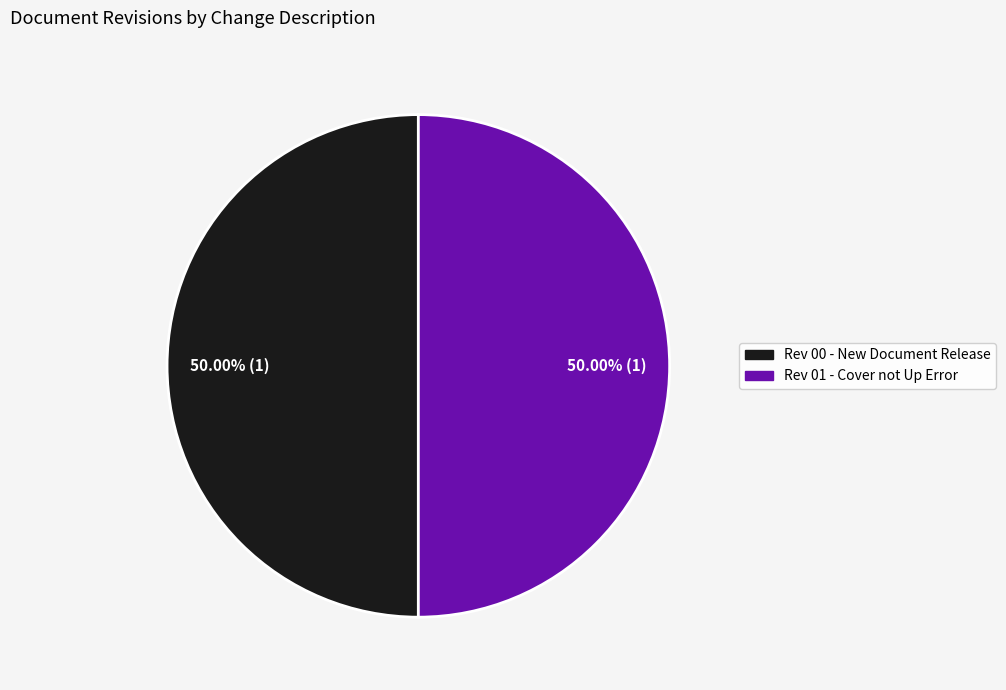

What is the ratio of the value at Rev 01 - Cover not Up Error to the value at Rev 00 - New Document Release?

1.0